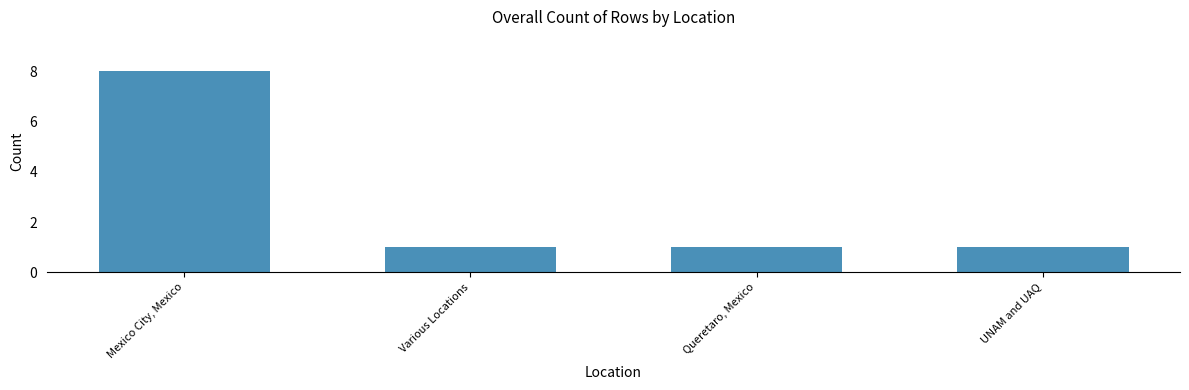

What is the ratio of the value at UNAM and UAQ to the value at Mexico City, Mexico?

0.1